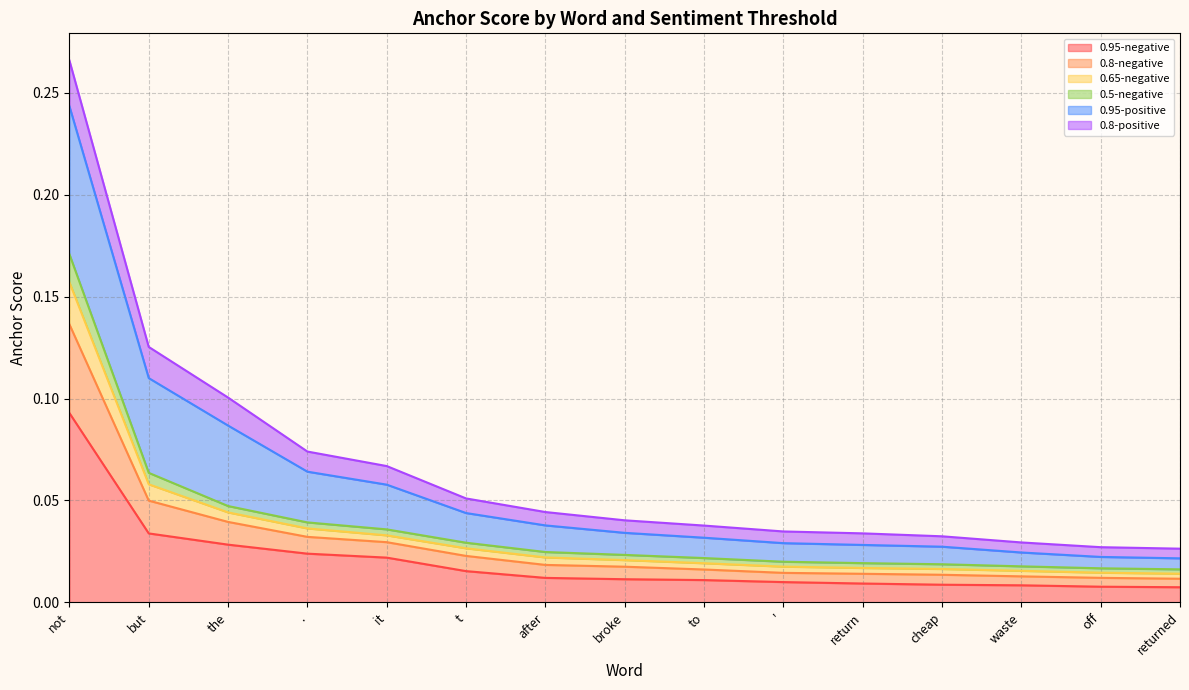

Where is 0.5-negative nearest to the value 0?

returned